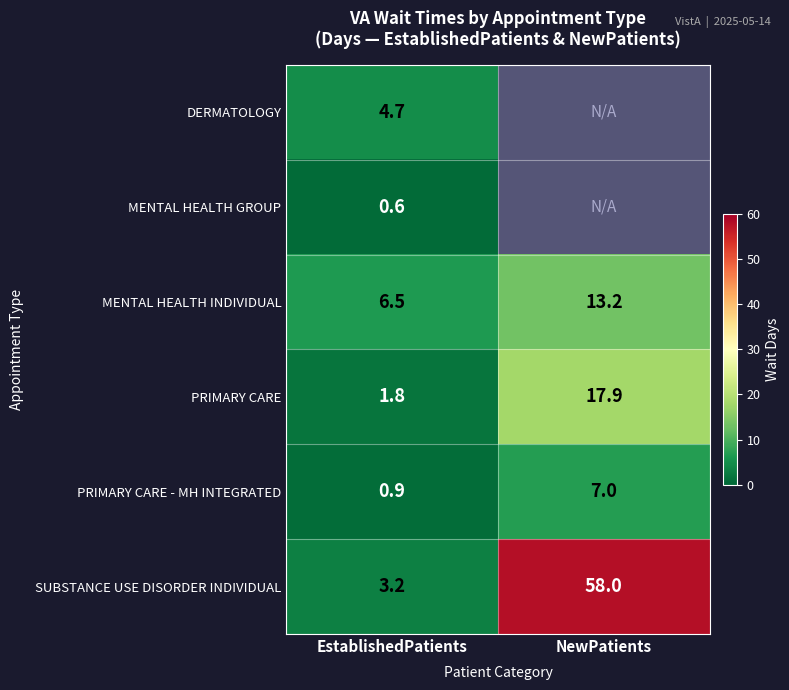

How many values in the MENTAL HEALTH INDIVIDUAL series exceed 13?

1